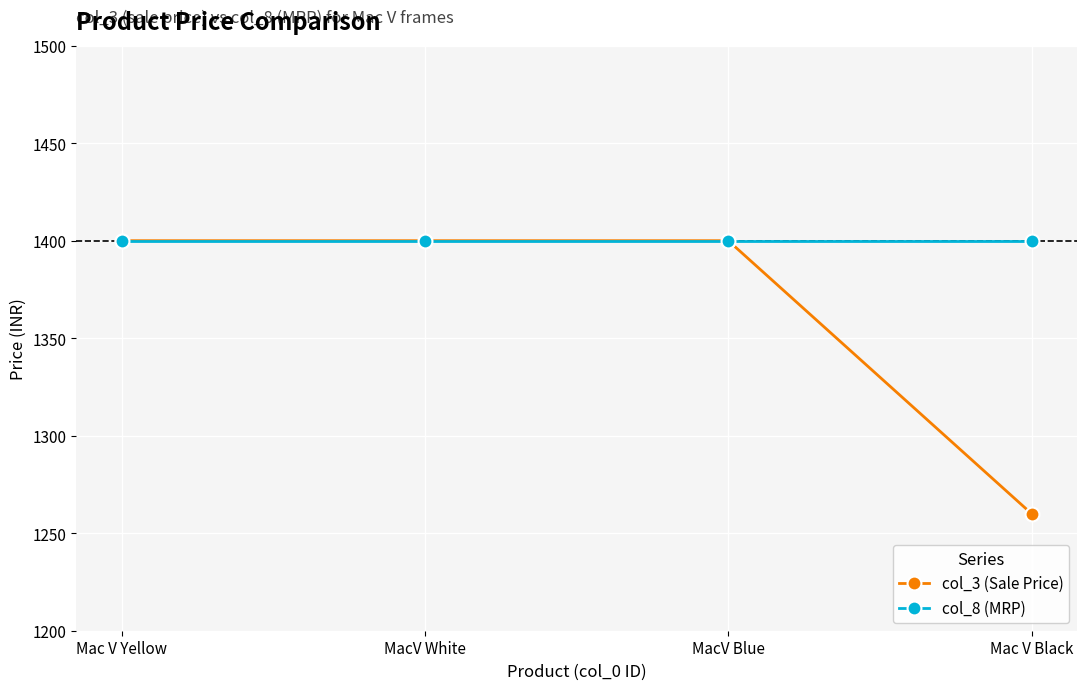

List the series in order of their overall mean, lowest first.

col_3 (Sale Price), col_8 (MRP)